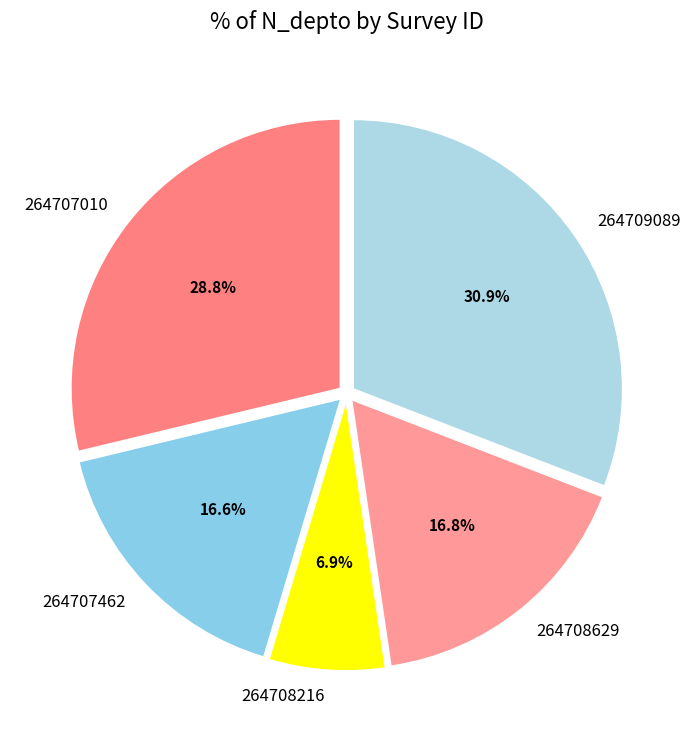

To the nearest percent, what portion does 264708216 represent?

7%